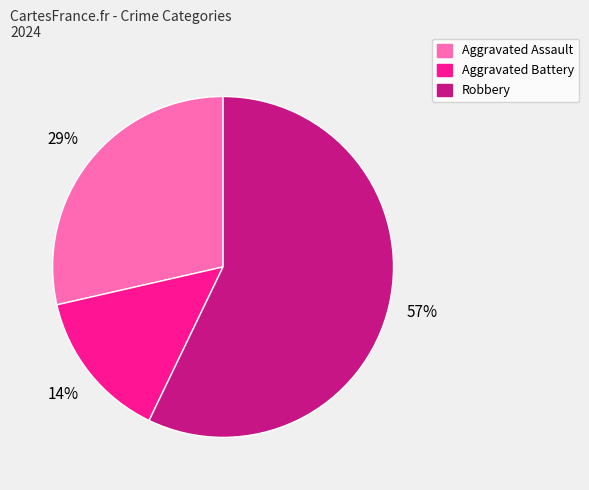

To the nearest percent, what portion does Aggravated Battery represent?

14%